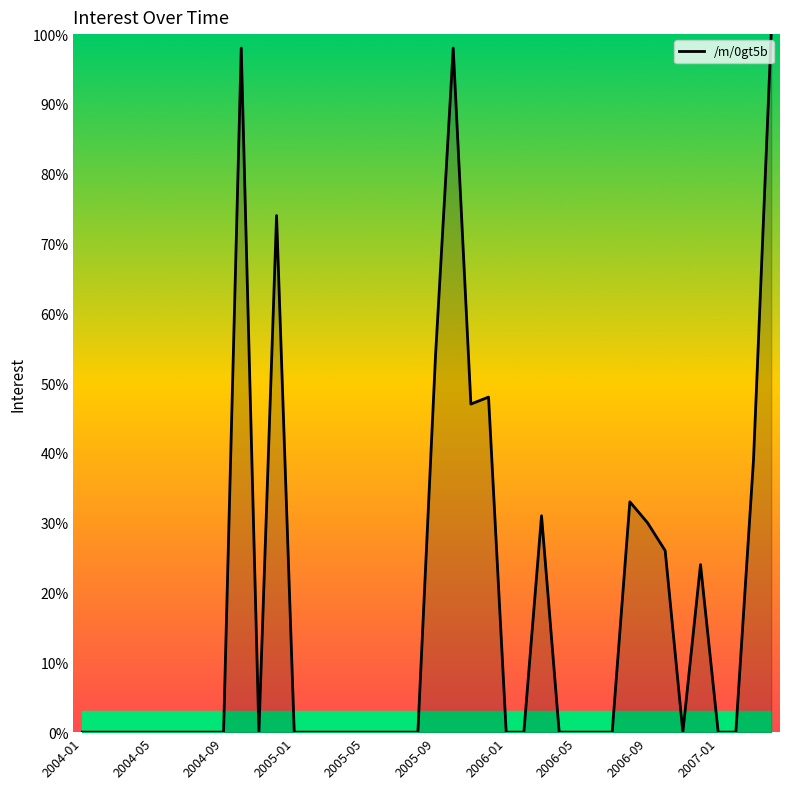

What is the difference between the maximum and minimum values?

100